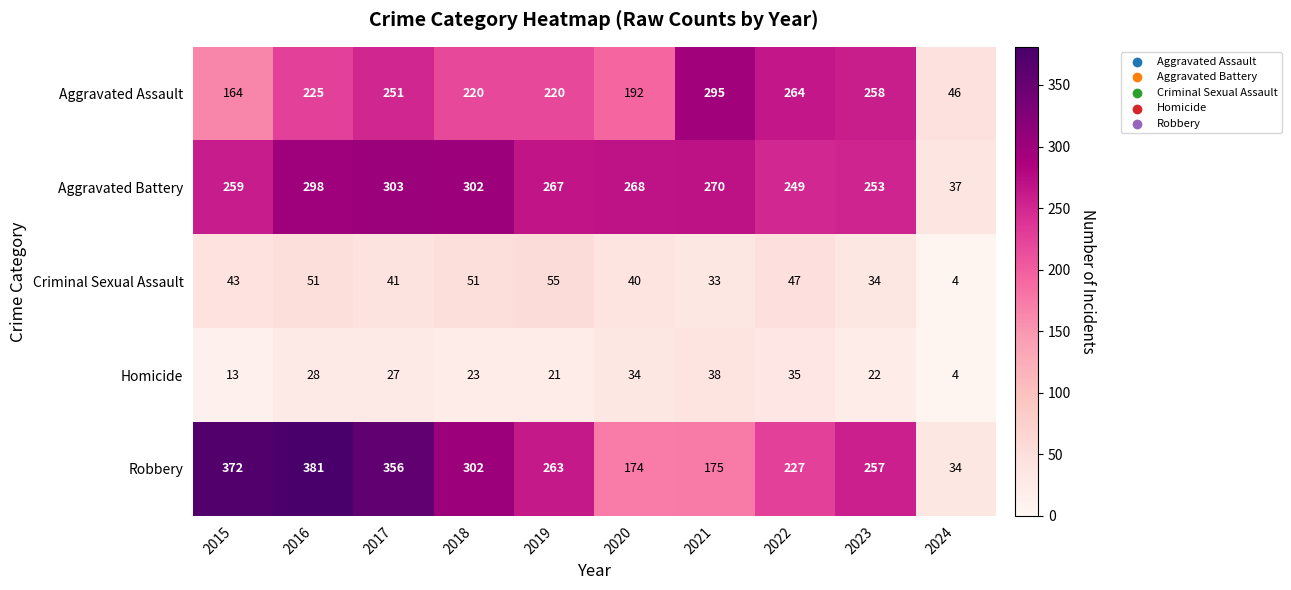

Which label corresponds to the largest value in the chart?

2016